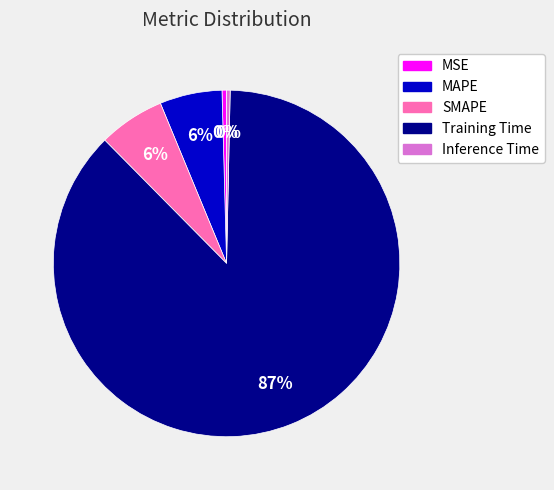

Is there a majority slice in this chart?

Yes